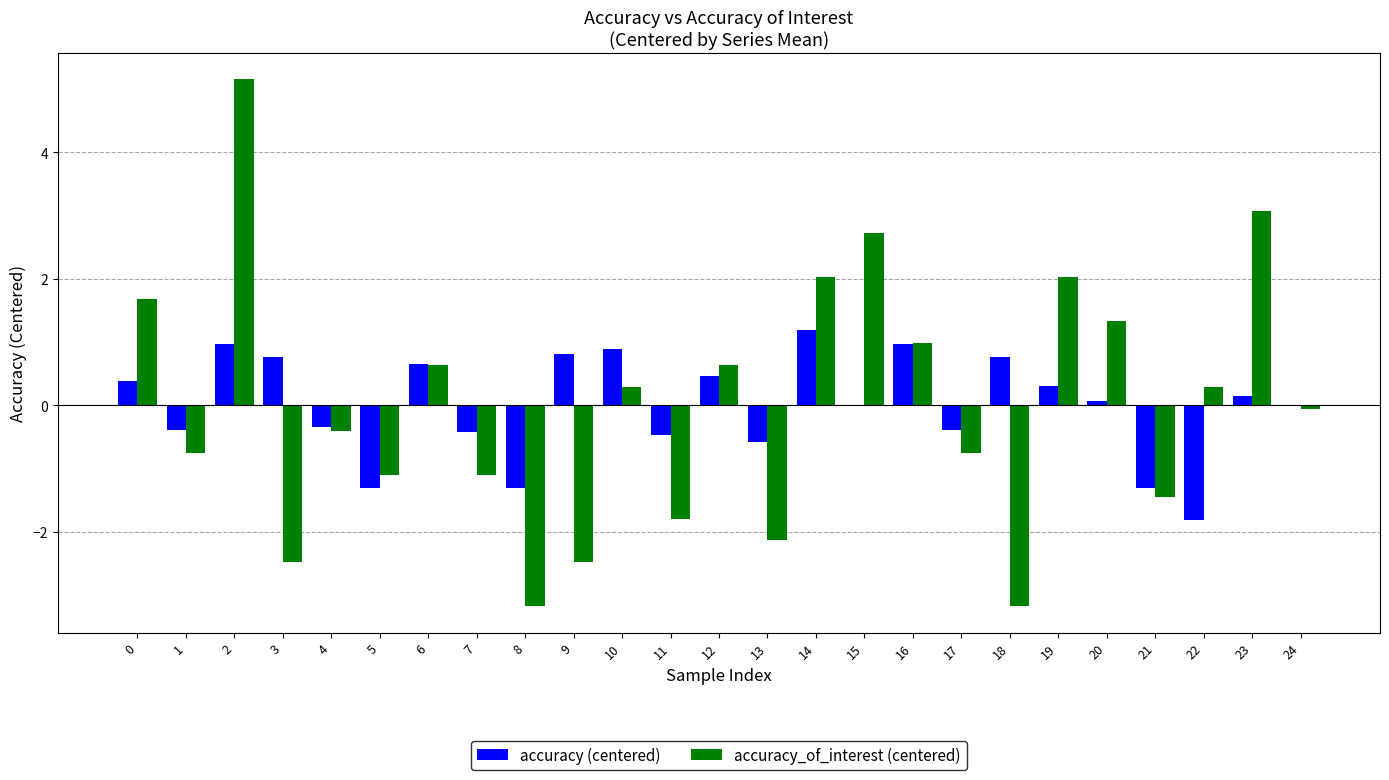

What is the maximum value shown in the chart?

5.2